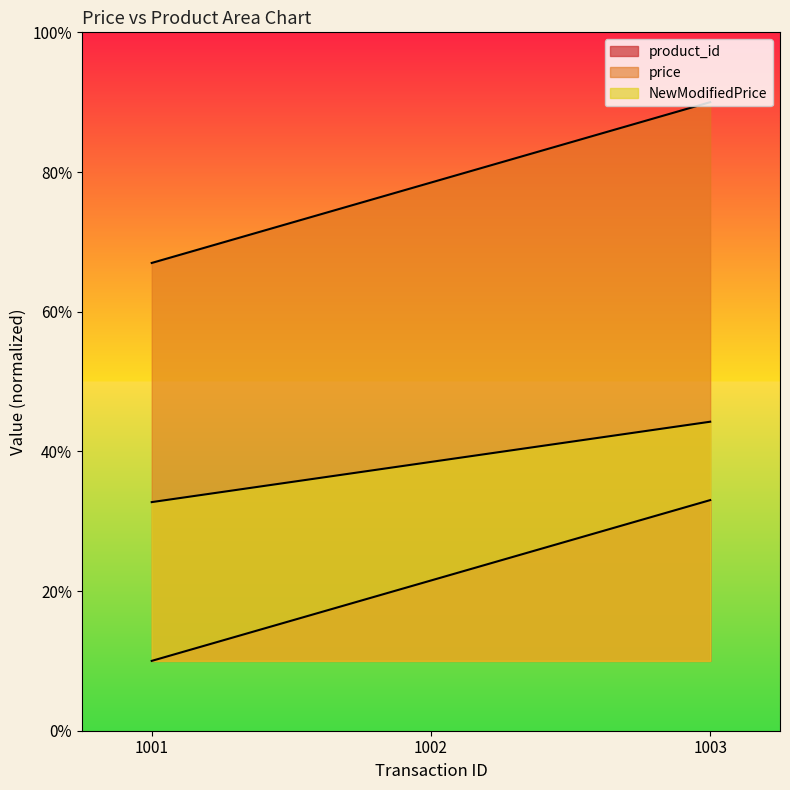

Reading right to left, extract all data points from this chart.

product_id: 1003=3.3	1002=2.2	1001=1.0
price: 1003=9.0	1002=7.8	1001=6.7
NewModifiedPrice: 1003=4.4	1002=3.8	1001=3.3